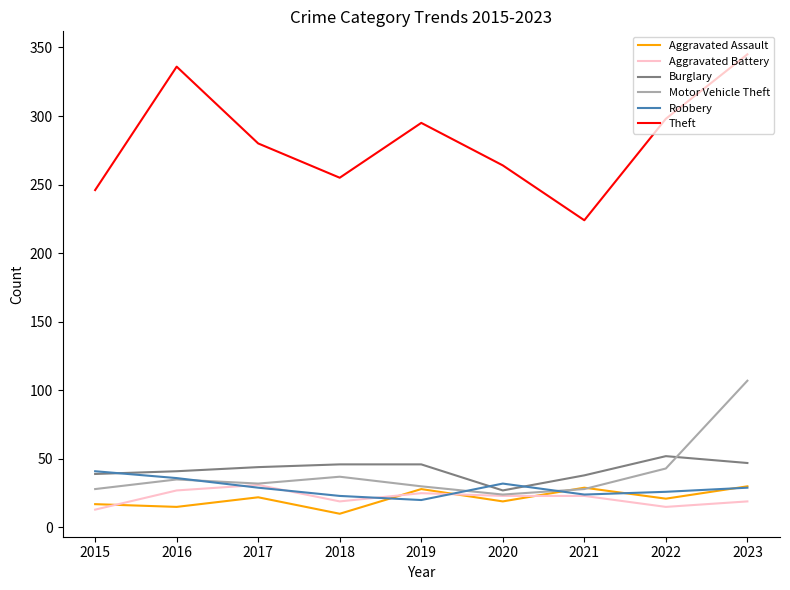

Is the value of Burglary at 2016 greater than the value of Theft at 2019?

No